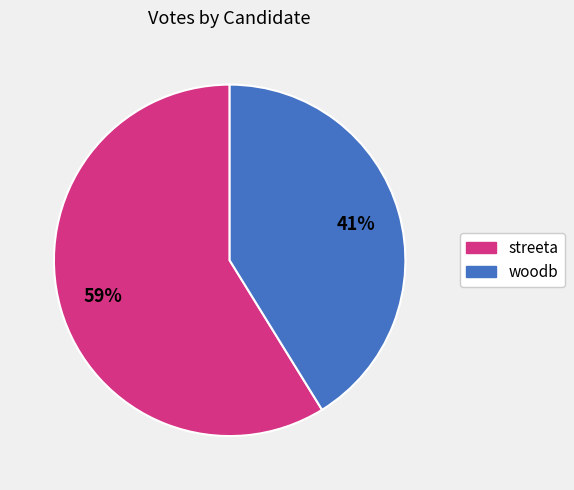

To the nearest percent, what percentage of the pie is streeta?

59%